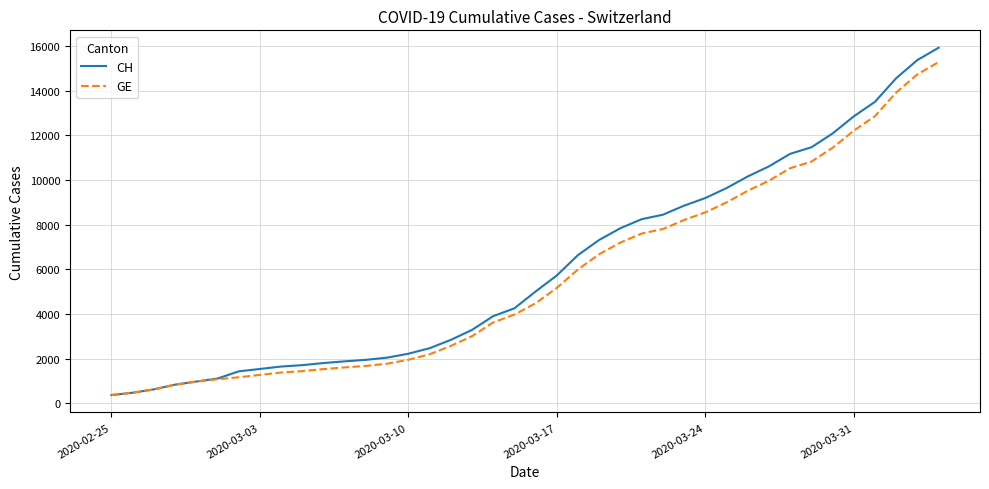

Which series has the widest spread of values?

CH